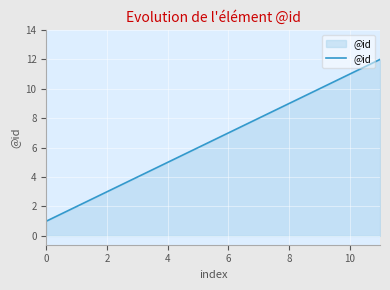

What is the maximum value shown in the chart?

12